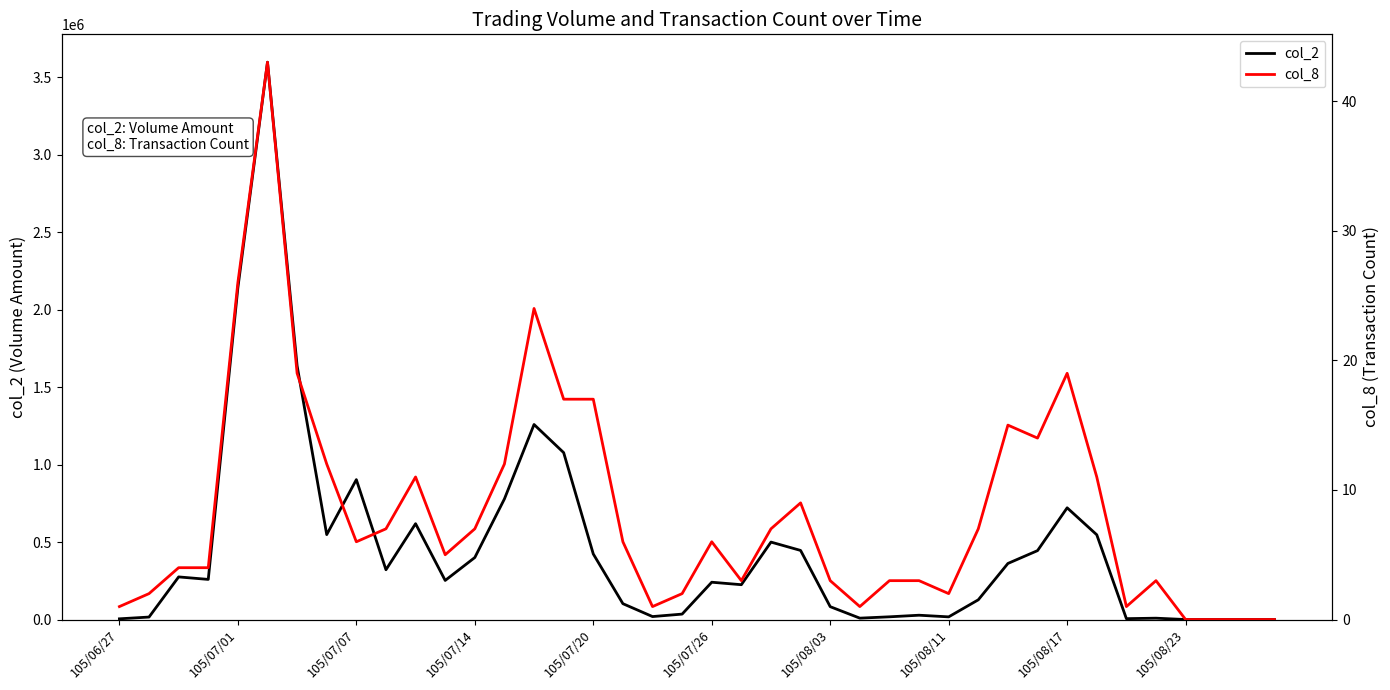

Rank the series at 17 from lowest to highest value.

col_8, col_2